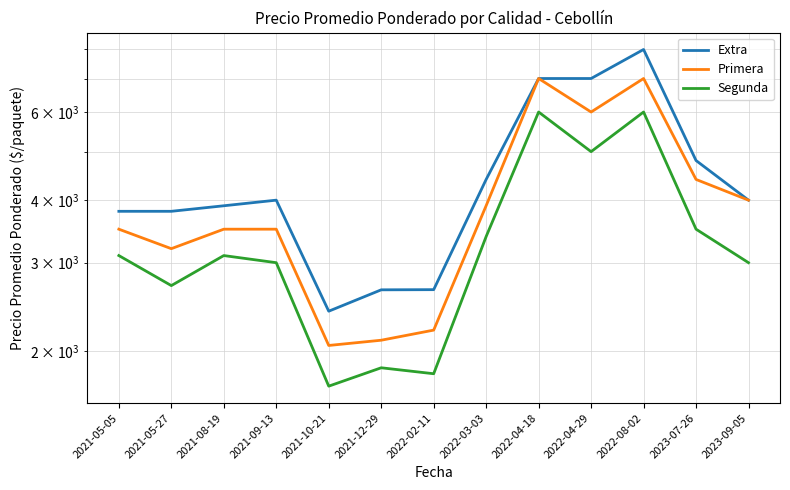

At which category does the chart reach its minimum across all series?

2021-10-21